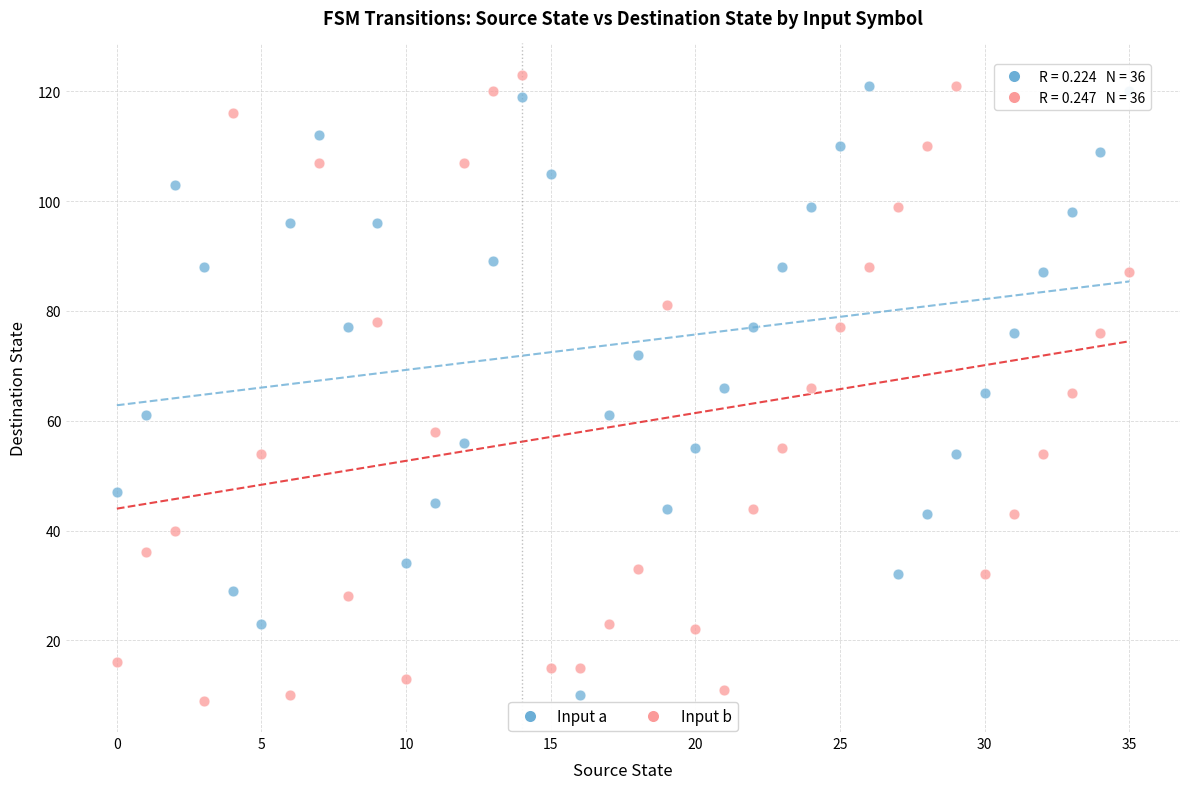

Across all data points, what is the range of Y values (max minus min)?

114